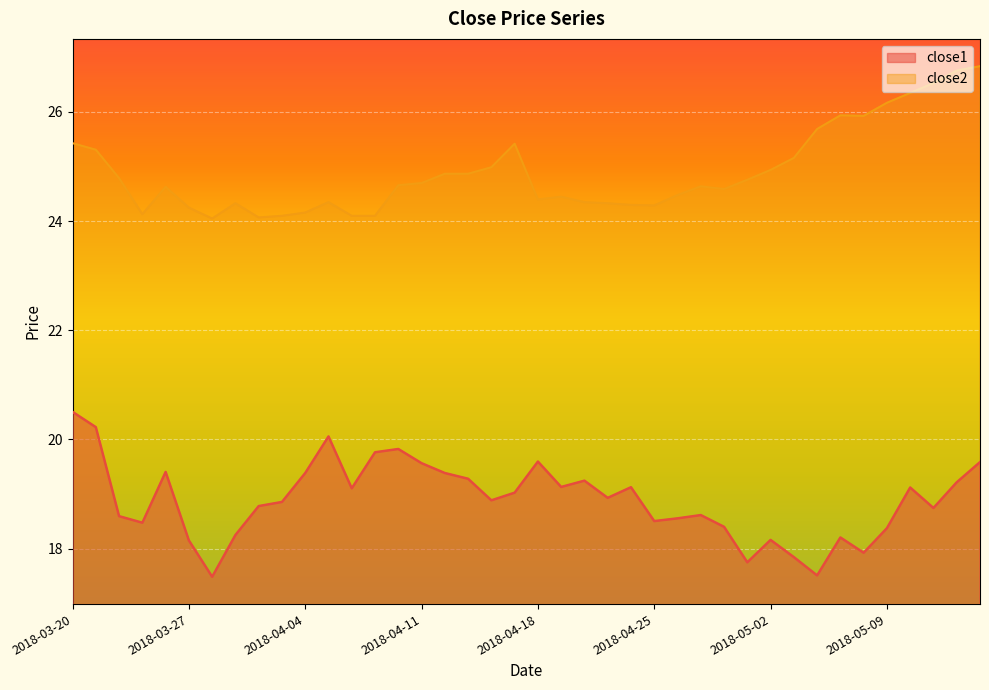

Reading left to right, what are all the values shown in this chart?

close1: 2018-03-20=20.5	2018-03-21=20.2	2018-03-22=18.6	2018-03-23=18.5	2018-03-26=19.4	2018-03-27=18.1	2018-03-28=17.5	2018-03-29=18.2	2018-04-02=18.8	2018-04-03=18.9	2018-04-04=19.4	2018-04-05=20.1	2018-04-06=19.1	2018-04-09=19.8	2018-04-10=19.8	2018-04-11=19.6	2018-04-12=19.4	2018-04-13=19.3	2018-04-16=18.9	2018-04-17=19.0	2018-04-18=19.6	2018-04-19=19.1	2018-04-20=19.2	2018-04-23=18.9	2018-04-24=19.1	2018-04-25=18.5	2018-04-26=18.6	2018-04-27=18.6	2018-04-30=18.4	2018-05-01=17.8	2018-05-02=18.2	2018-05-03=17.8	2018-05-04=17.5	2018-05-07=18.2	2018-05-08=17.9	2018-05-09=18.4	2018-05-10=19.1	2018-05-11=18.7	2018-05-14=19.2	2018-05-15=19.6
close2: 2018-03-20=25.4	2018-03-21=25.3	2018-03-22=24.8	2018-03-23=24.1	2018-03-26=24.6	2018-03-27=24.2	2018-03-28=24.0	2018-03-29=24.3	2018-04-02=24.1	2018-04-03=24.1	2018-04-04=24.2	2018-04-05=24.3	2018-04-06=24.1	2018-04-09=24.1	2018-04-10=24.7	2018-04-11=24.7	2018-04-12=24.9	2018-04-13=24.9	2018-04-16=25.0	2018-04-17=25.4	2018-04-18=24.4	2018-04-19=24.4	2018-04-20=24.3	2018-04-23=24.3	2018-04-24=24.3	2018-04-25=24.3	2018-04-26=24.5	2018-04-27=24.6	2018-04-30=24.6	2018-05-01=24.8	2018-05-02=24.9	2018-05-03=25.2	2018-05-04=25.7	2018-05-07=25.9	2018-05-08=25.9	2018-05-09=26.2	2018-05-10=26.3	2018-05-11=26.5	2018-05-14=26.8	2018-05-15=26.8